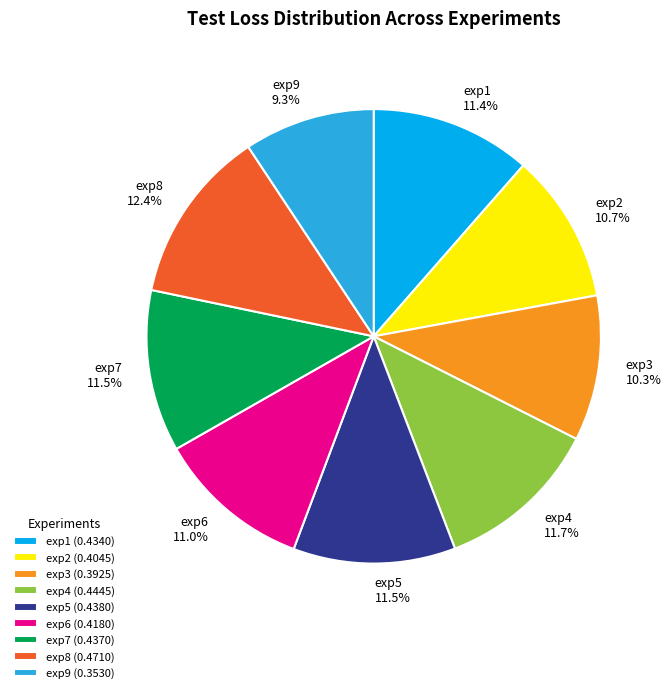

To the nearest percent, what percentage of the pie is exp6?

11%